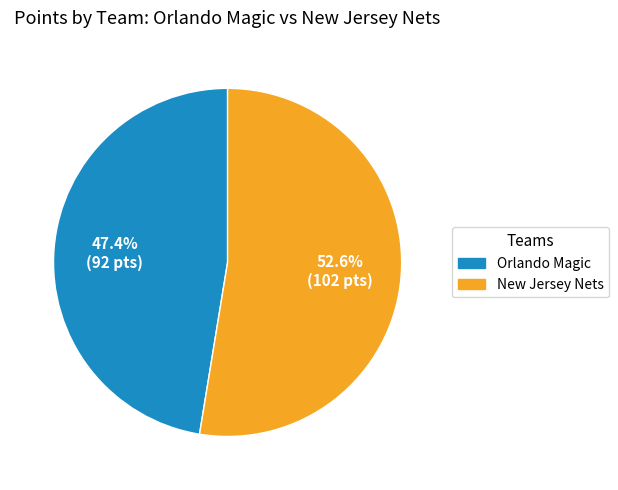

Is there any slice that represents more than half of the pie?

Yes